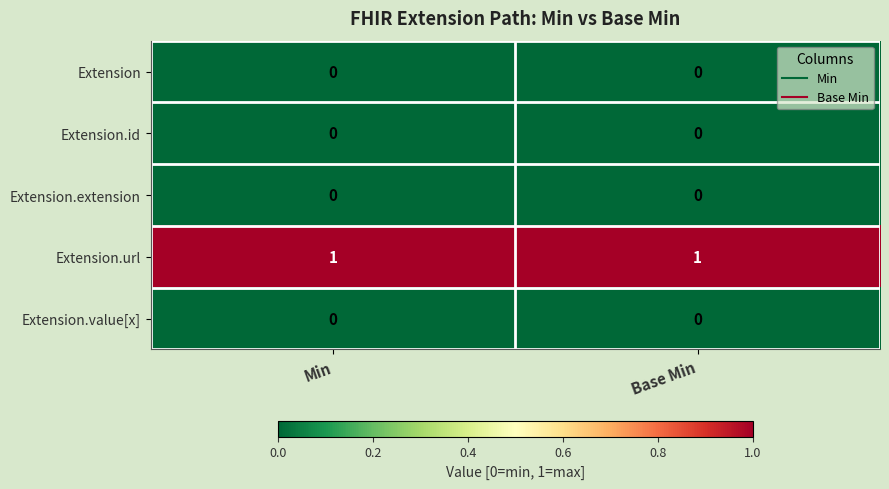

Which series has the largest total across all categories?

Extension.url